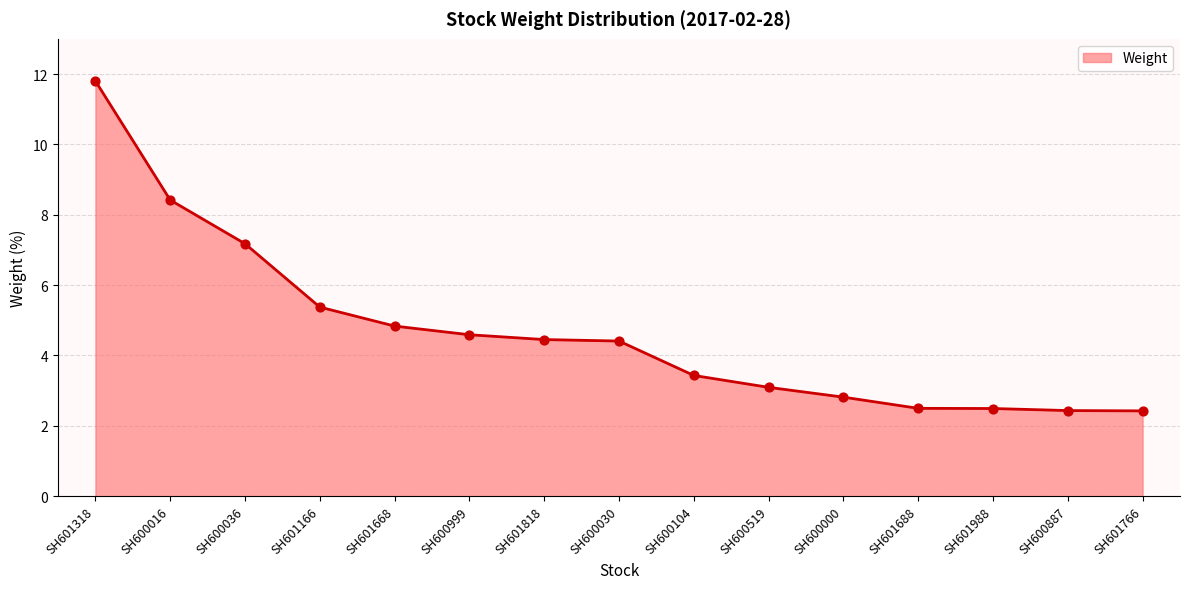

What is the change in value from SH600000 to SH601688?

-0.3